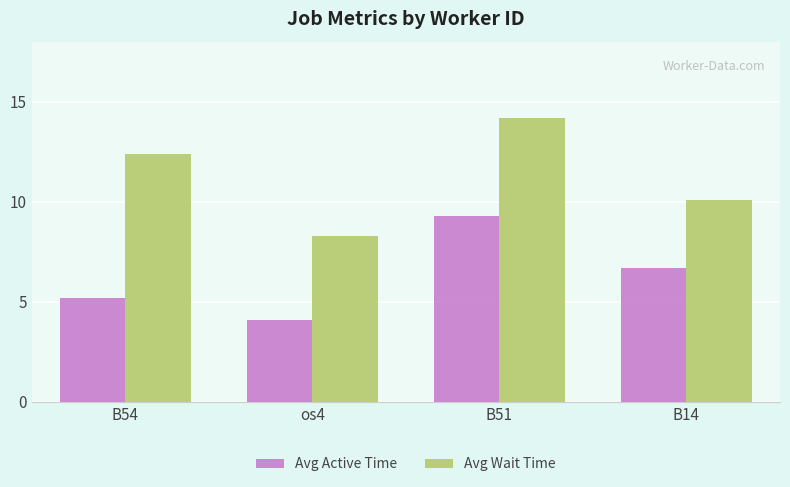

What is the spread (max minus min) of values at B14?

3.4